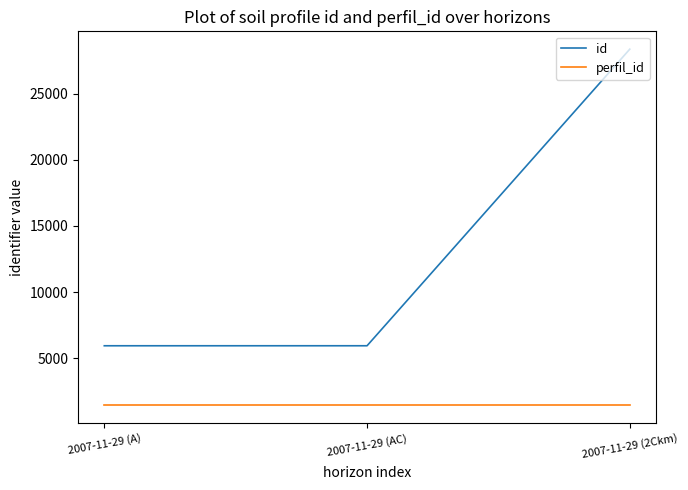

What is the highest value of the id series?

28350